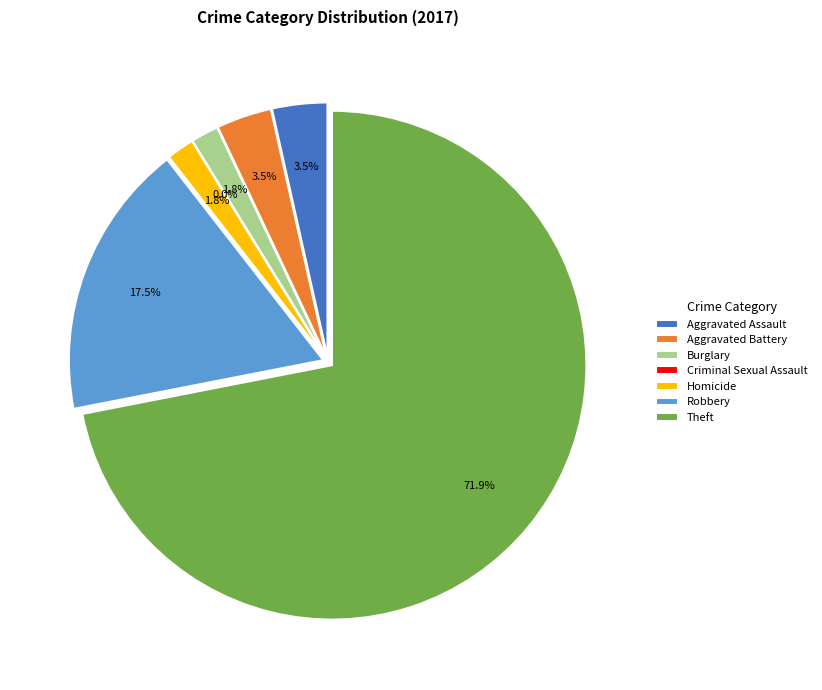

How many slices are in this pie chart?

7